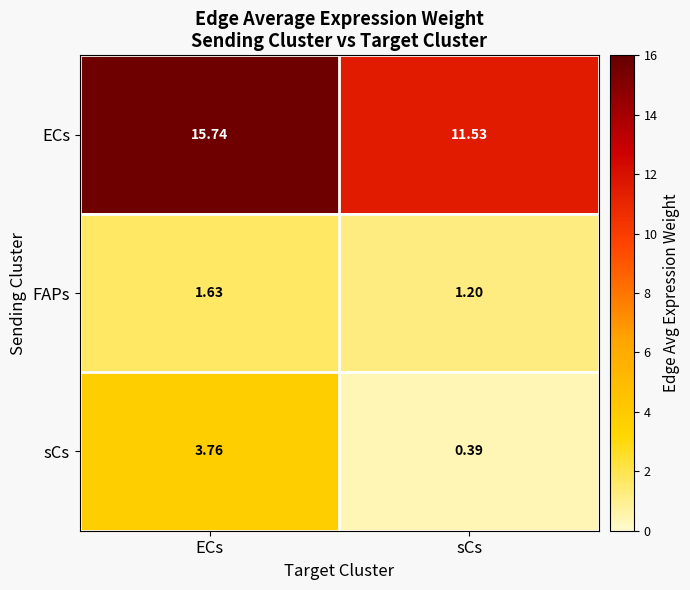

Which series has the widest spread of values?

ECs